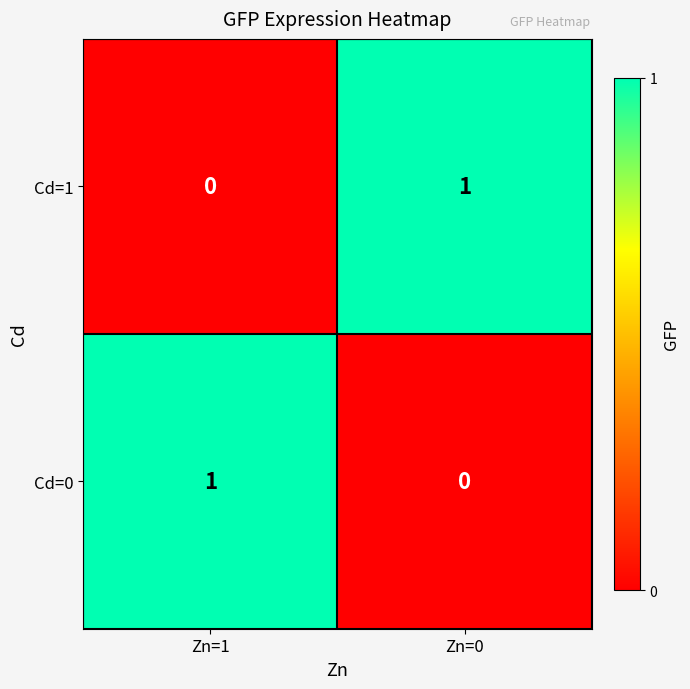

True or false: Cd=0 has a value of 0 at Zn=0.

True